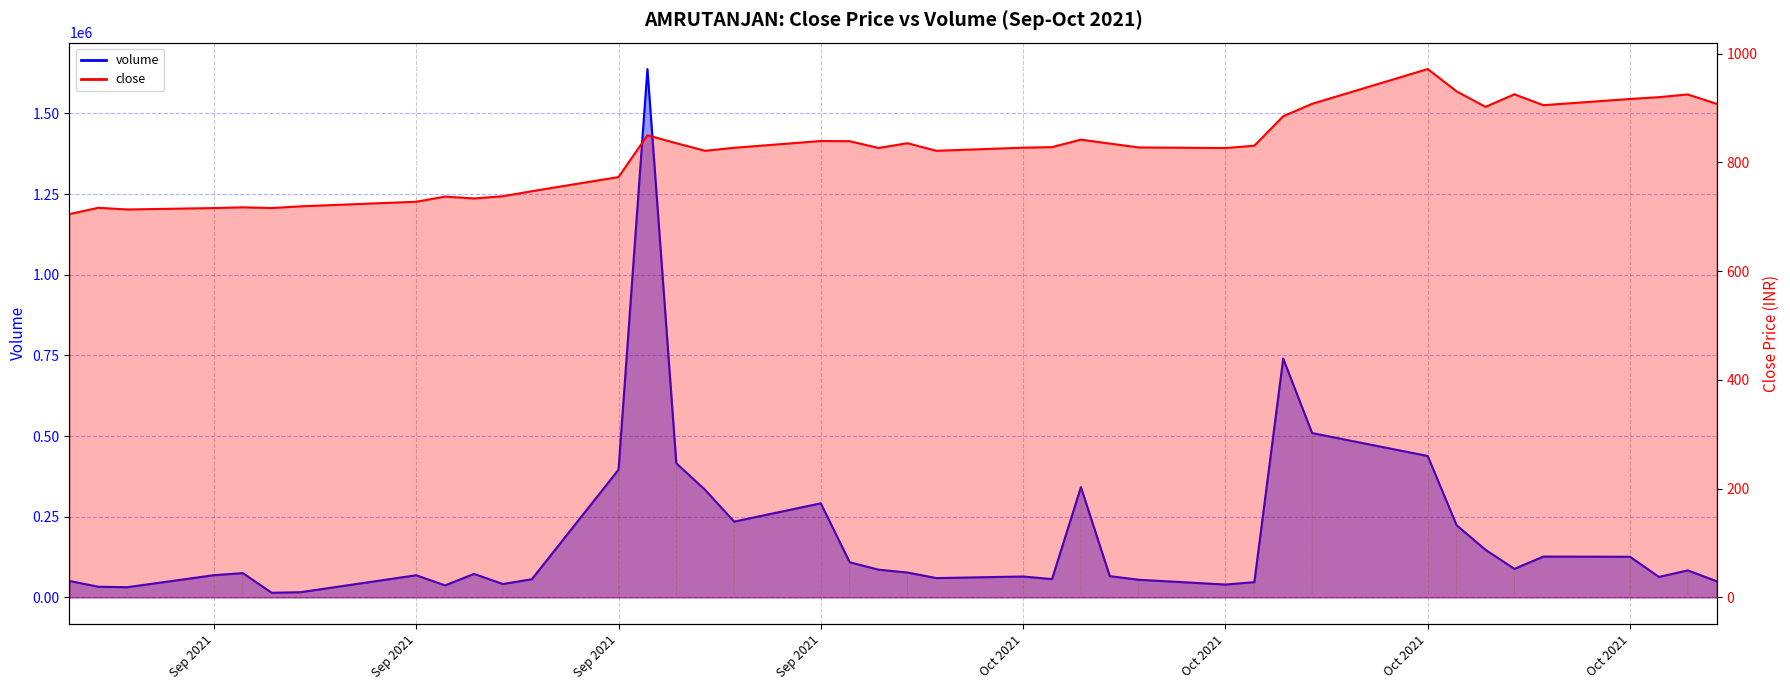

List the series in order of their overall mean, highest first.

volume, close